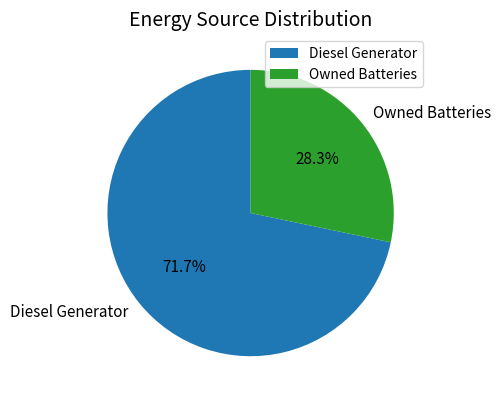

How much of the chart is everything except Owned Batteries?

71.7%